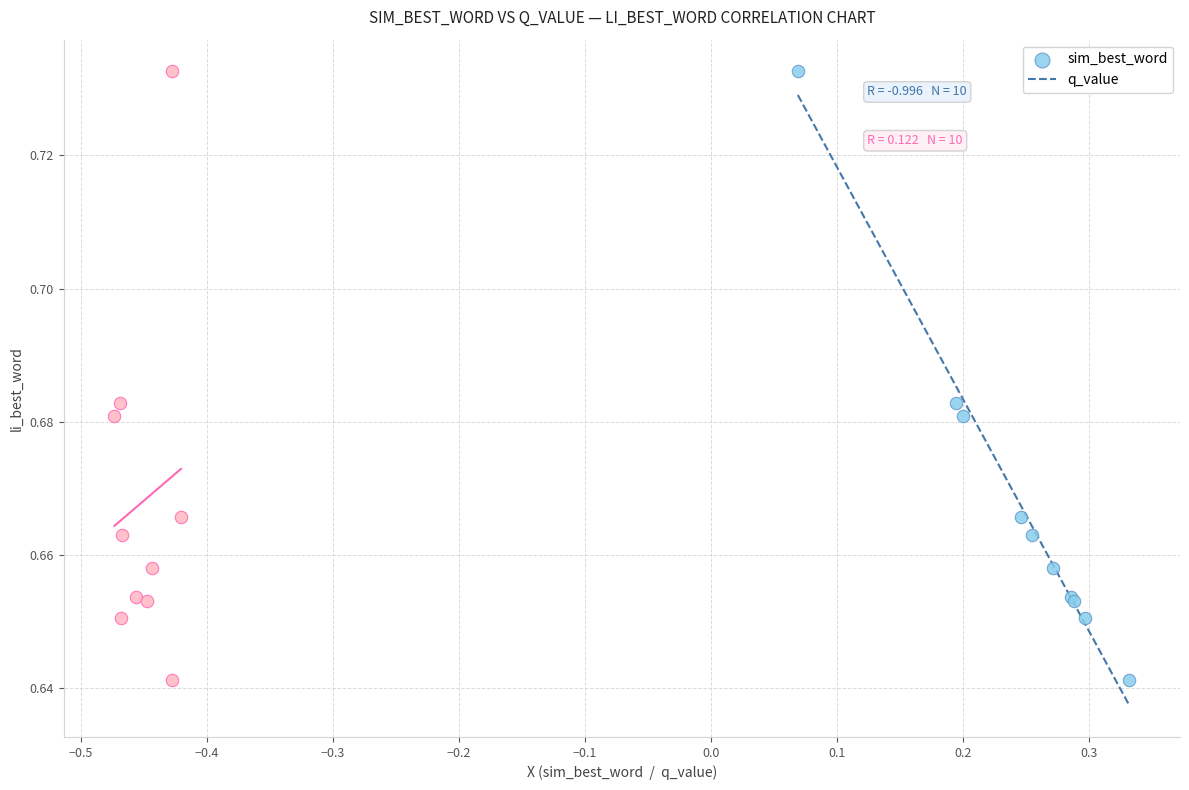

What are all the series names shown in the legend?

sim_best_word, q_value